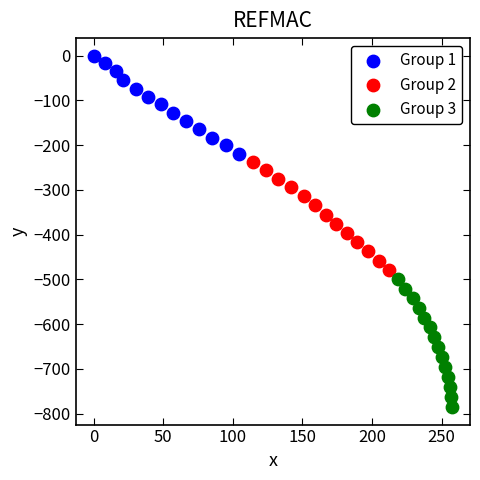

Which series has the largest Y range (max minus min)?

Group 3